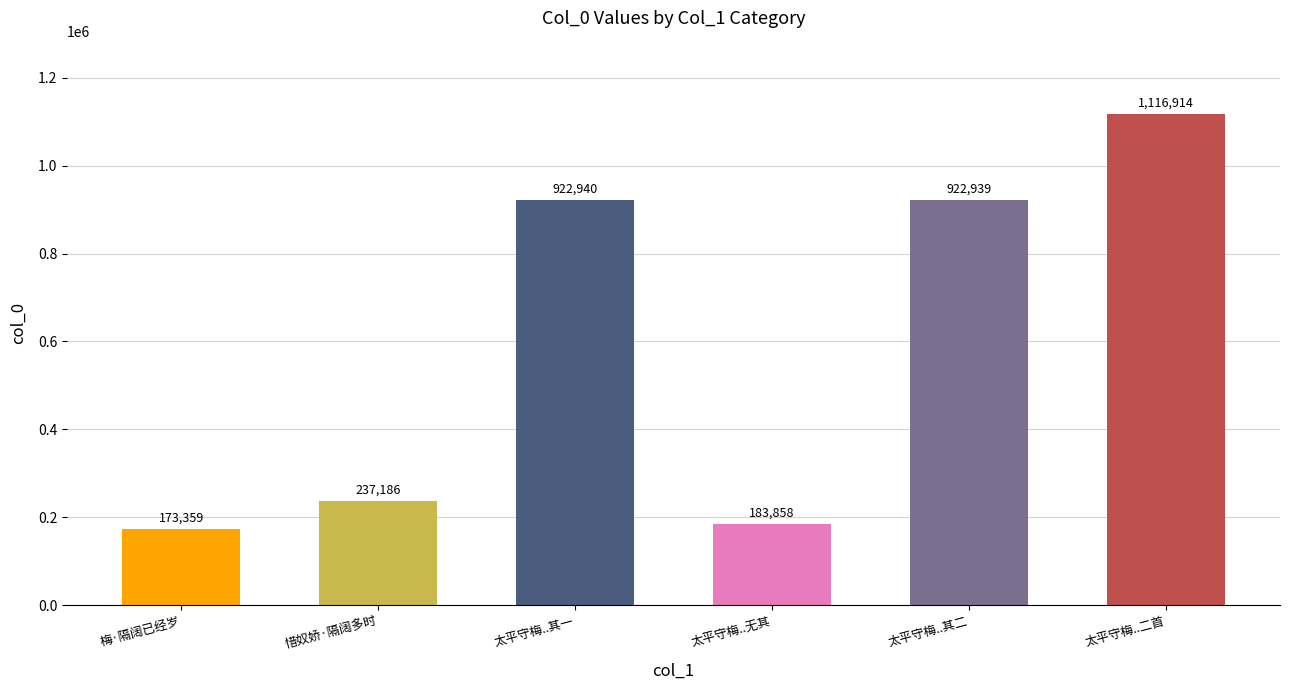

How many data points are less than 922939?

3